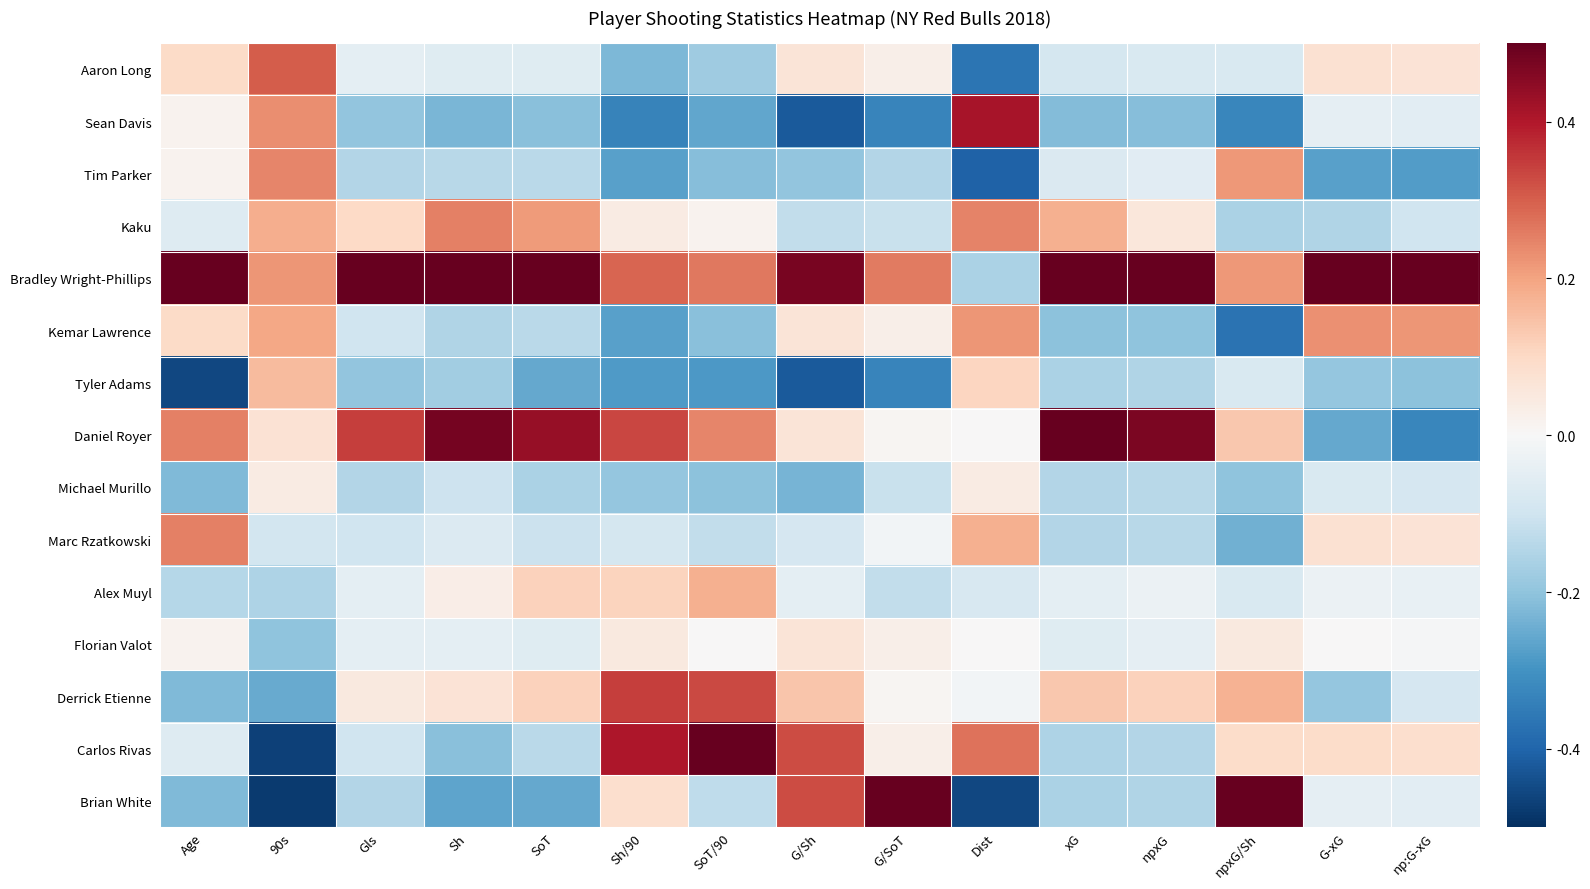

Which label corresponds to the largest value in the chart?

Age